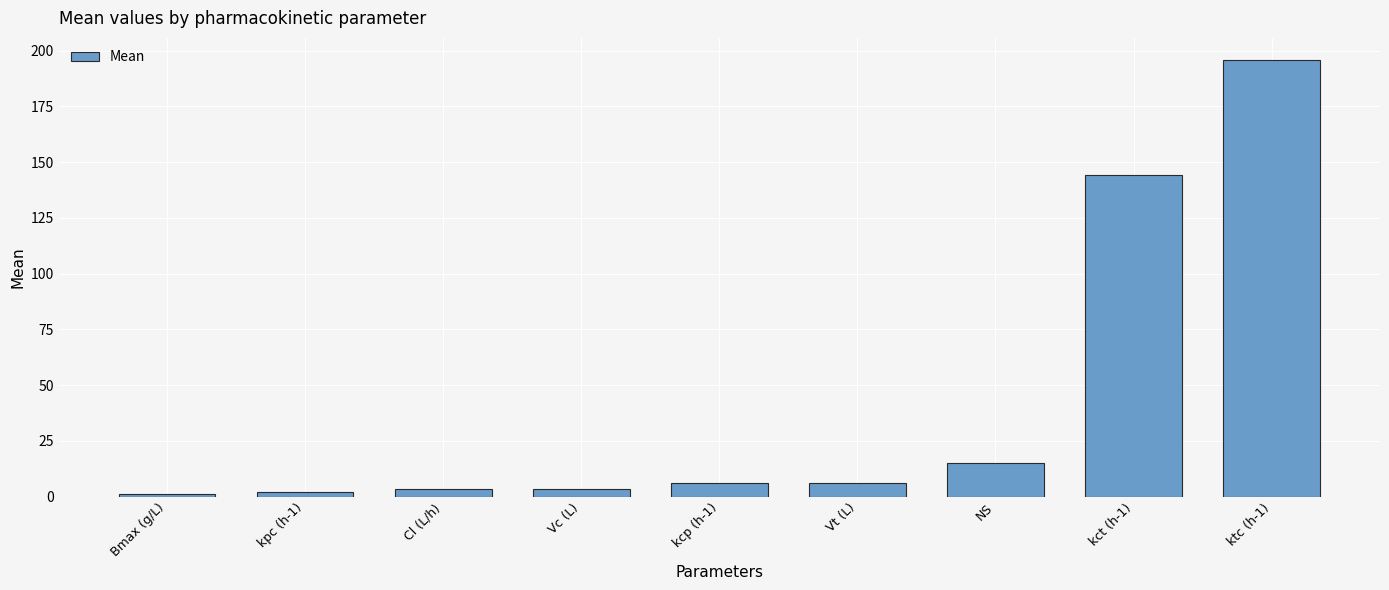

What position from the left is Vc (L)?

4